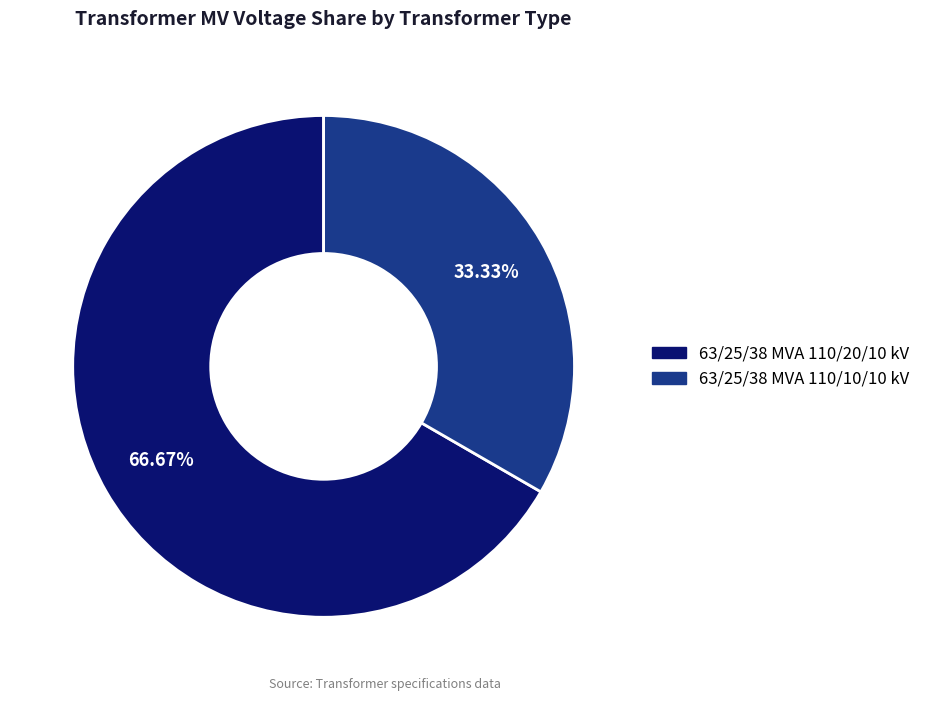

Rank the categories by value from lowest to highest.

63/25/38 MVA 110/10/10 kV, 63/25/38 MVA 110/20/10 kV